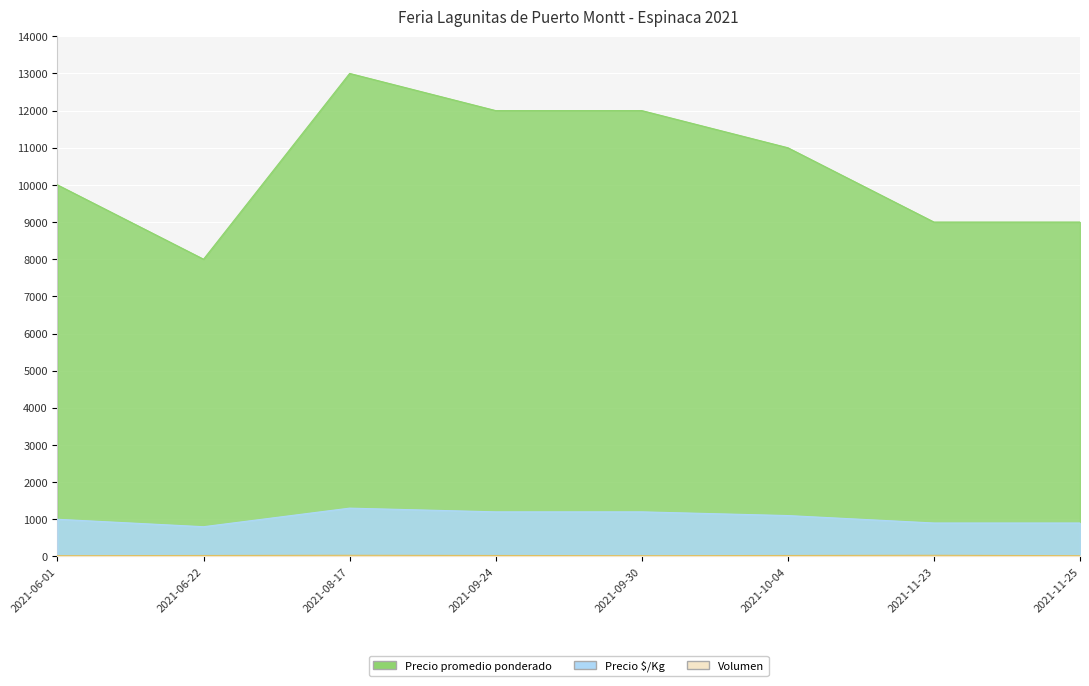

At which label is Volumen closest to 25?

2021-06-22